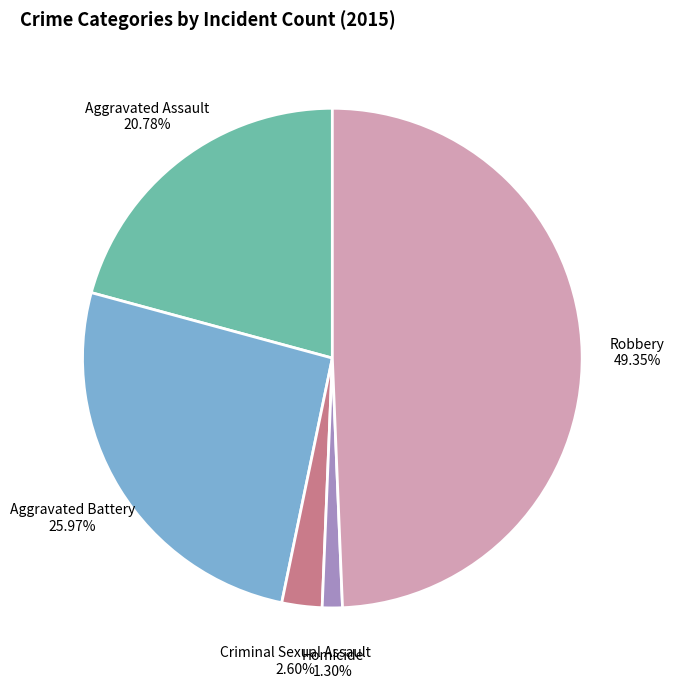

To the nearest percent, what is the difference between the Aggravated Battery and Aggravated Assault slice percentages?

5%